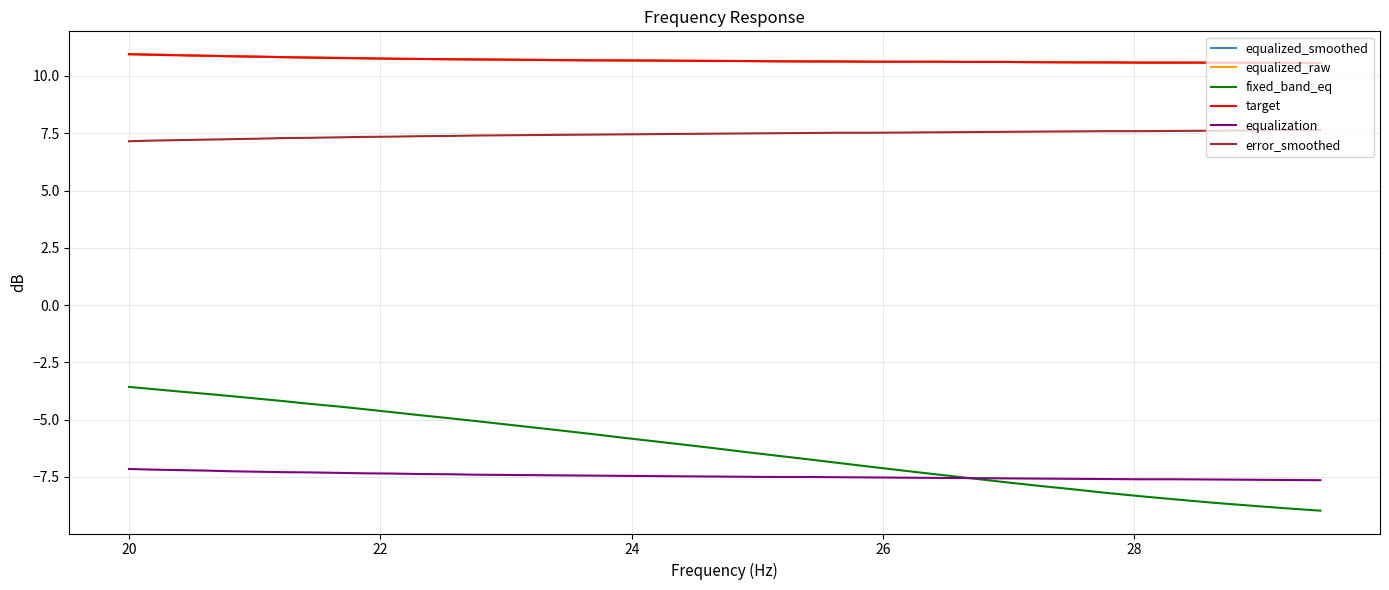

Which series has the widest spread of values?

fixed_band_eq